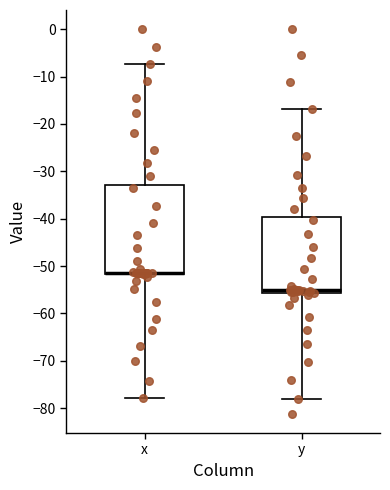

Where does the upper whisker of the box for y end on the y-axis? The values are not printed on the chart, so give them approximately, as read against the axis.

-17